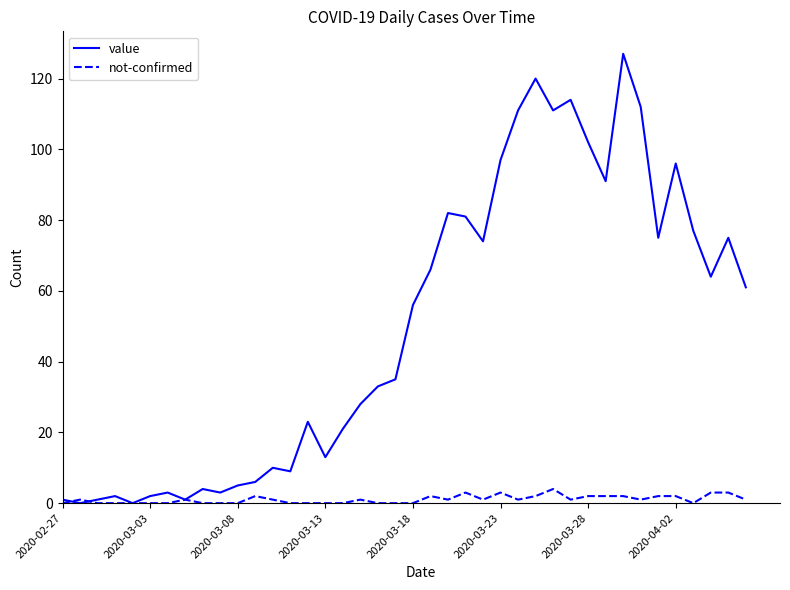

Which series has the widest spread of values?

value